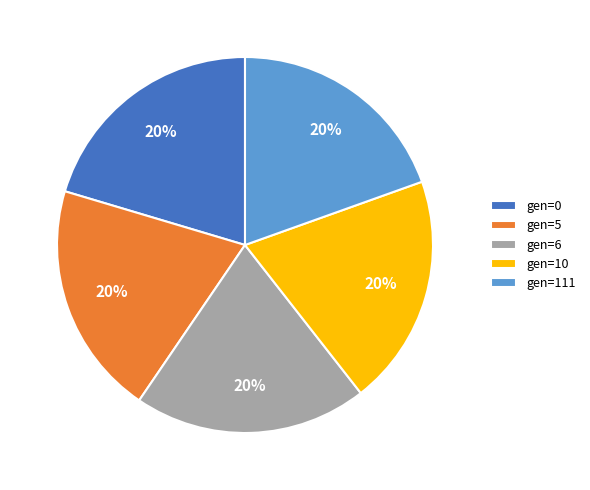

Approximately how many times larger is the value at gen=10 compared to gen=6?

1.0